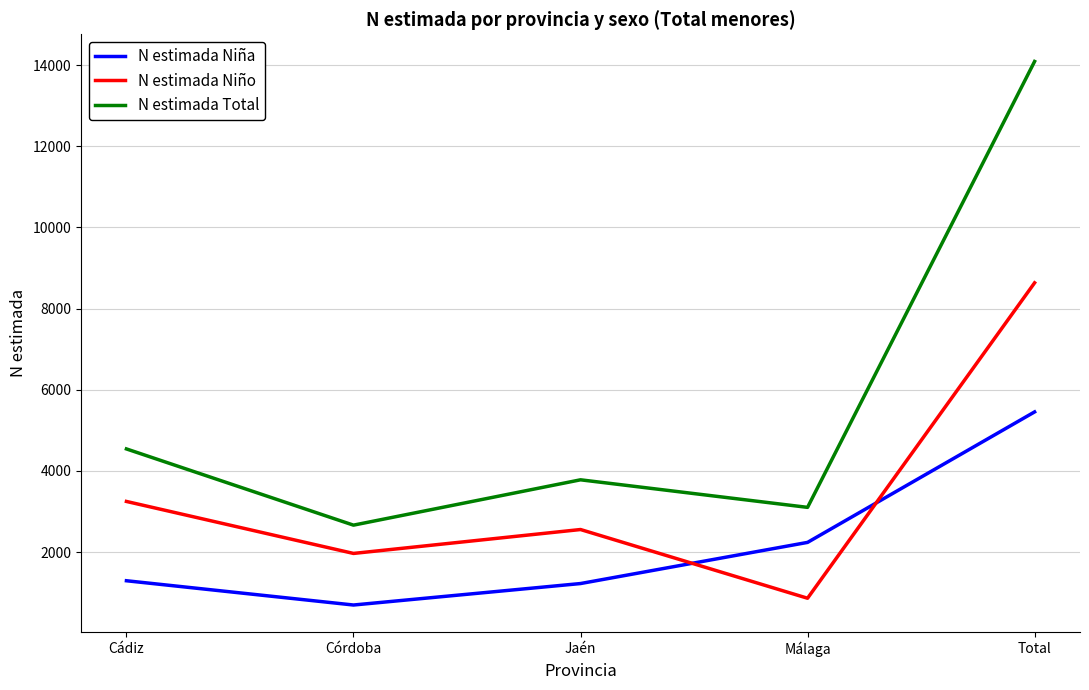

How many interior local peaks does the N estimada Niño series have?

1